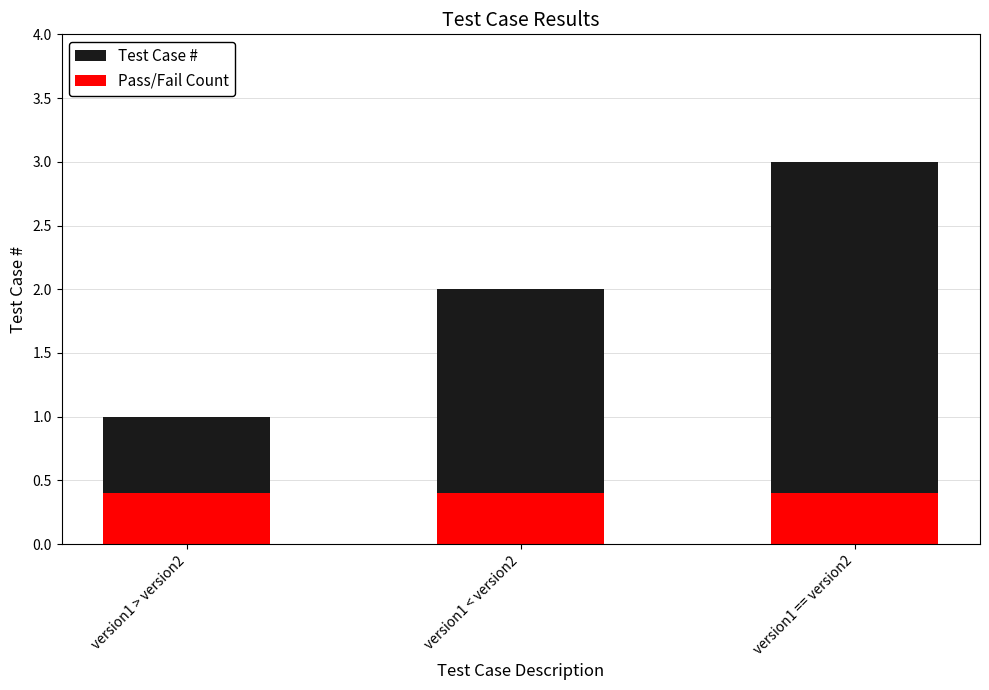

List the series in order of their peak value, highest first.

Test Case #, Pass/Fail Count